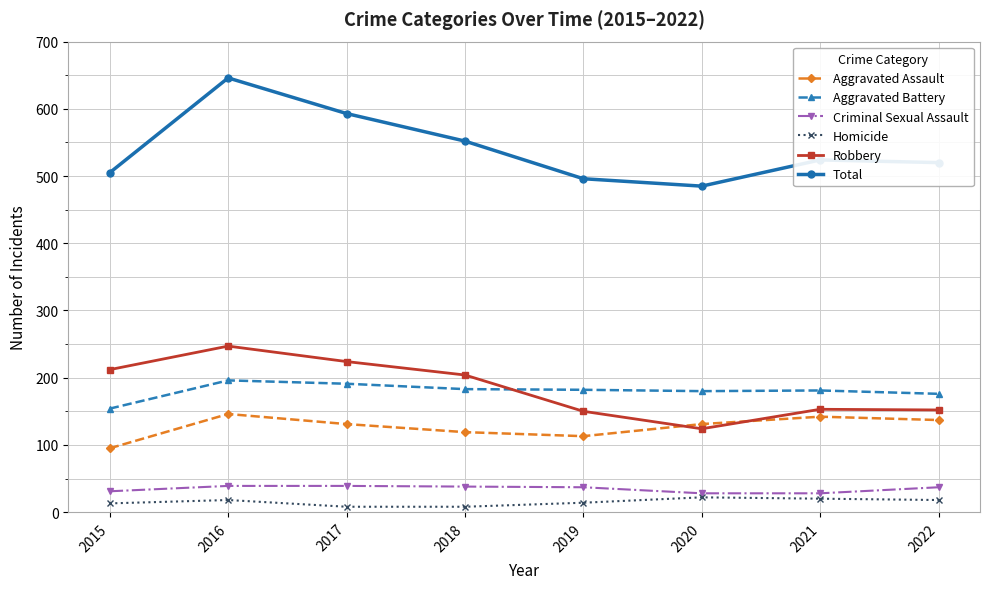

What is the value of the Aggravated Battery point at the 5th from the left?

182